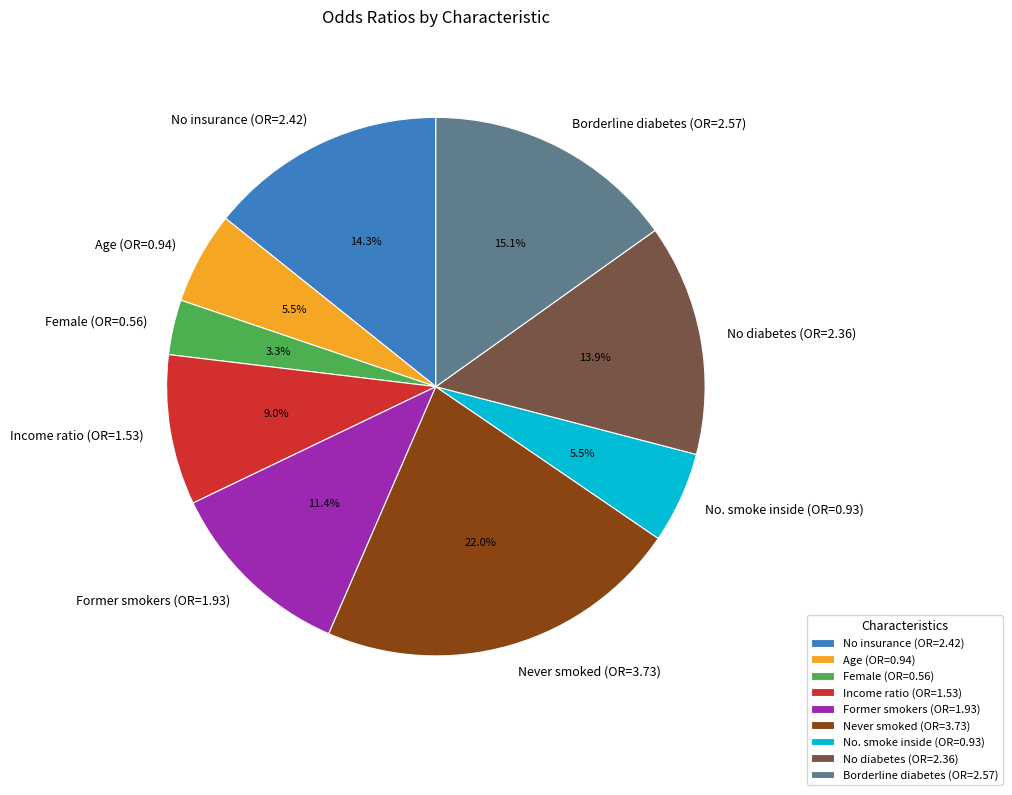

Which has a higher value, No diabetes (OR=2.36) or No. smoke inside (OR=0.93)?

No diabetes (OR=2.36)